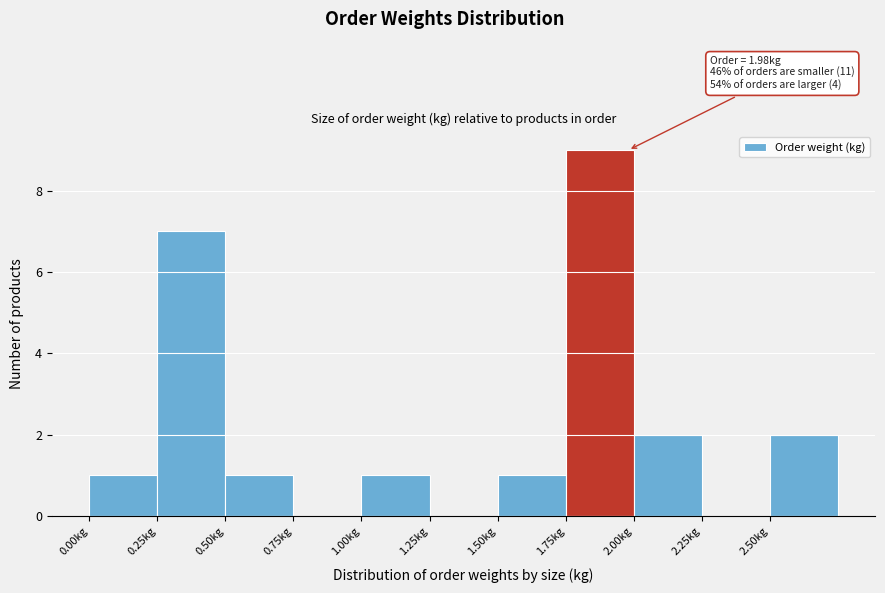

Over which range of the x-axis is the bar tallest?

1.75 to 2.00